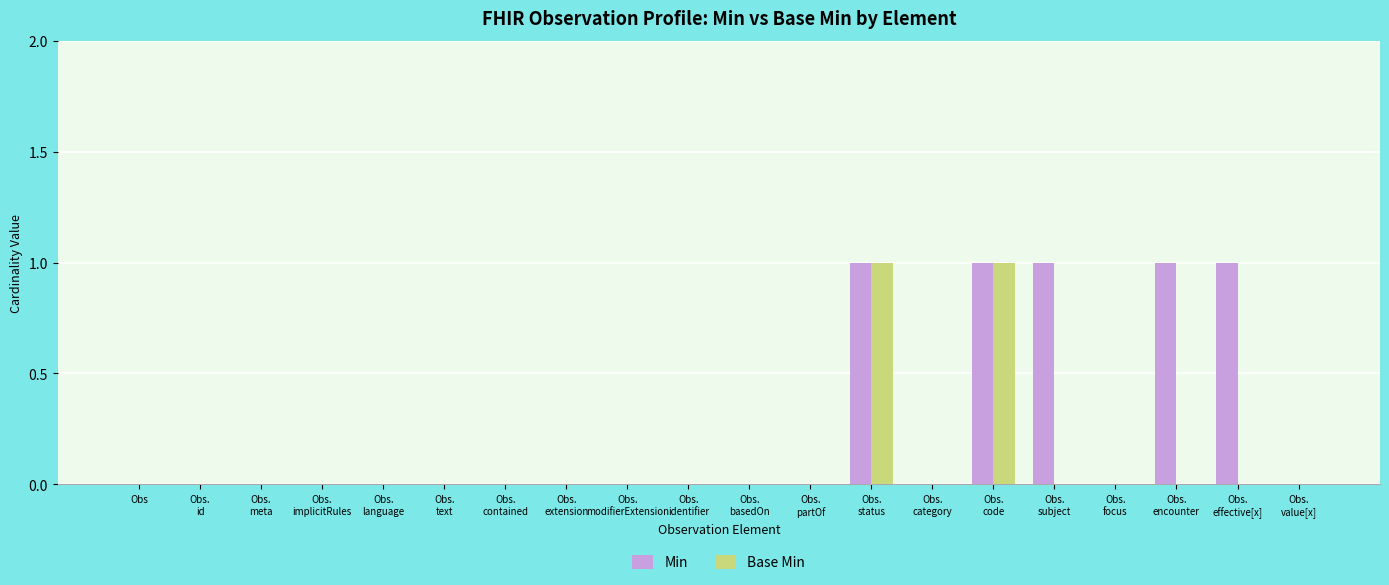

The Min series shows 0 at Obs. True or false?

True